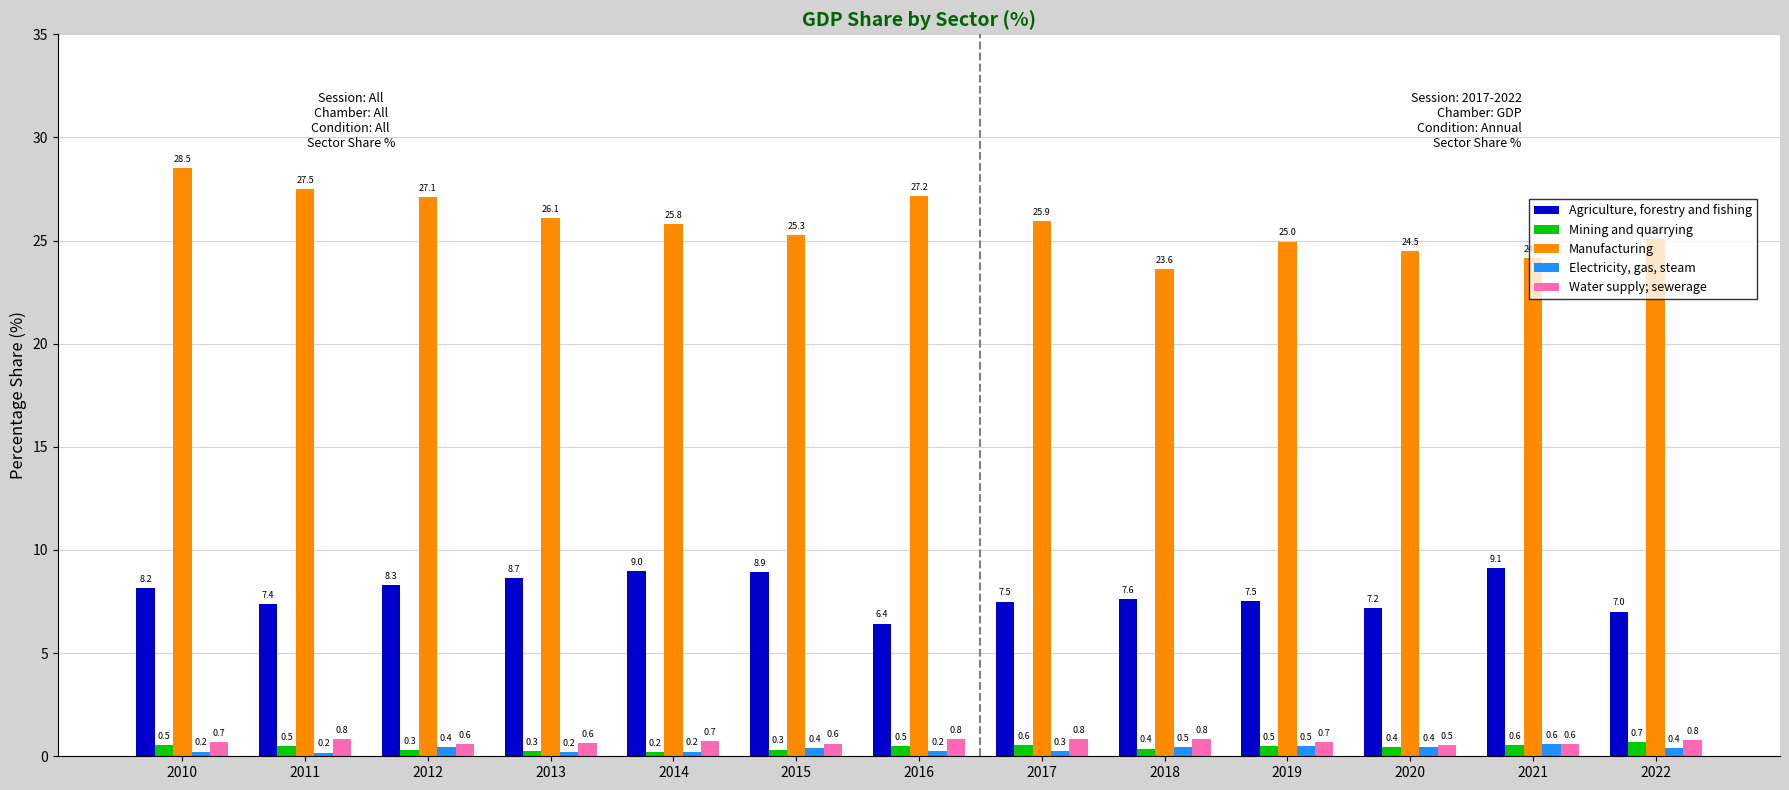

What is the smallest value displayed?

0.2